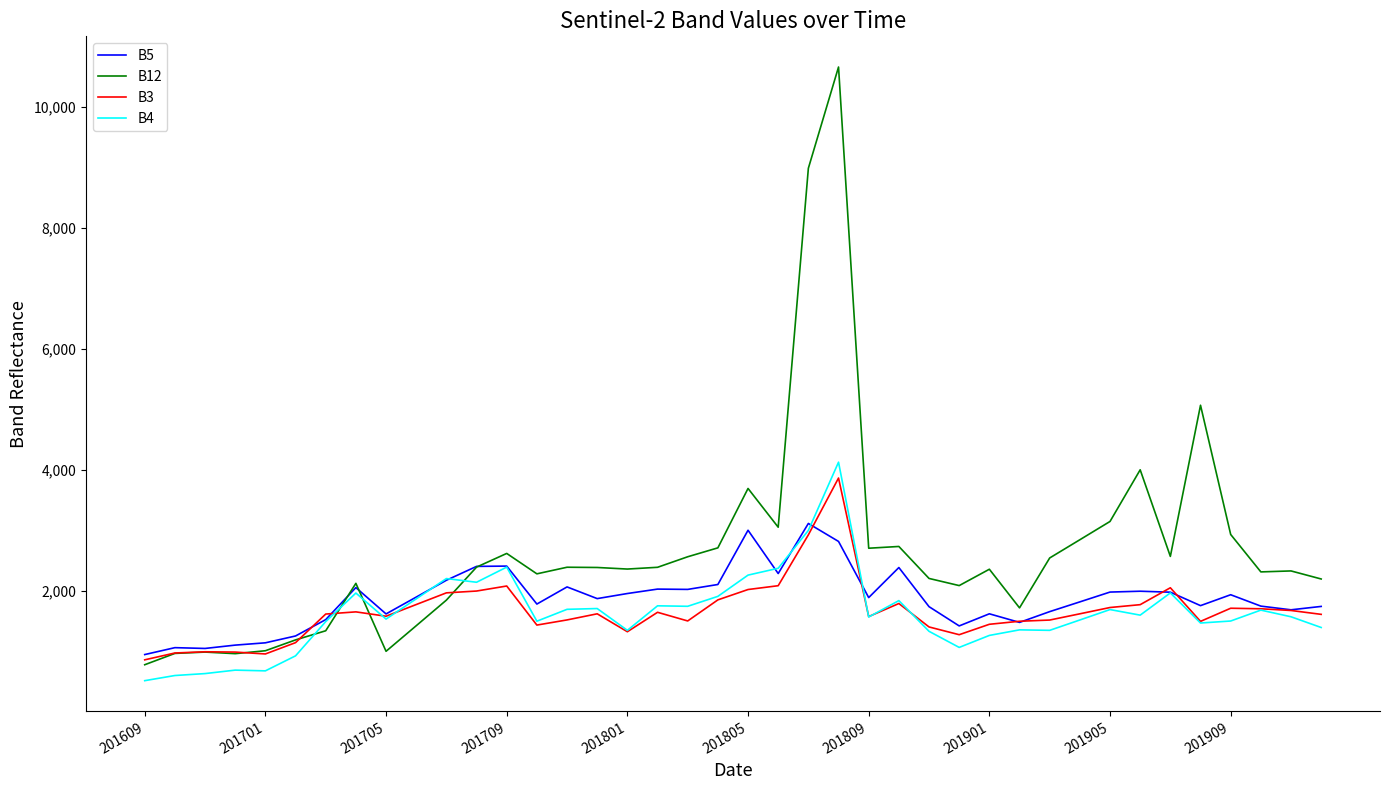

Which series has the largest range (max minus min)?

B12